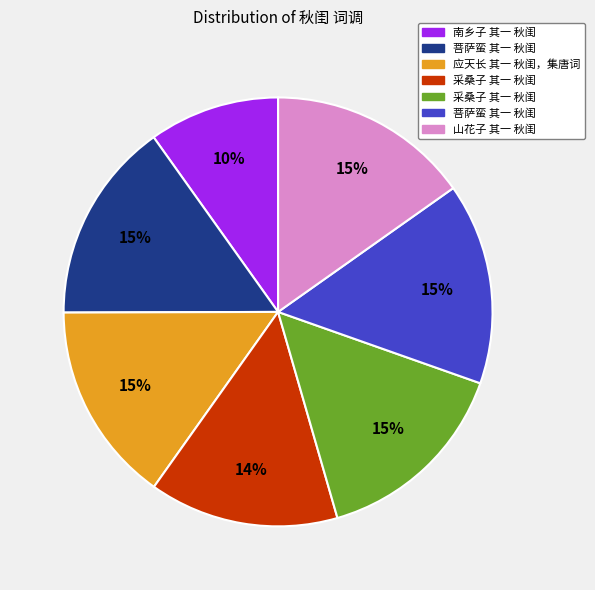

Count the number of slices in the pie.

7